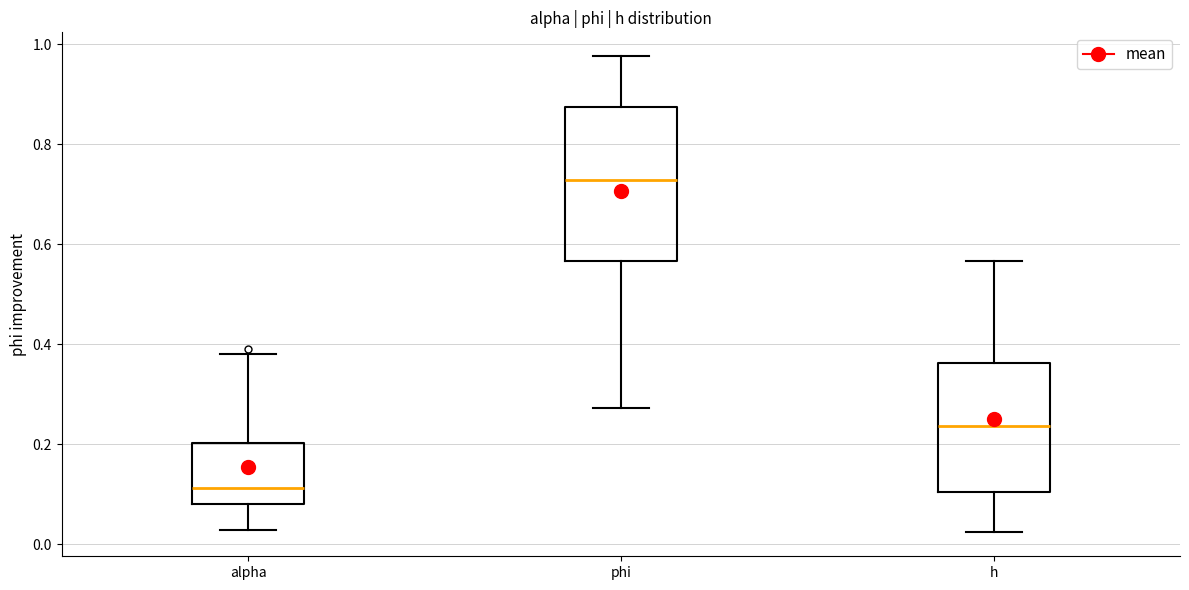

Comparing the boxes themselves (not the whiskers), which one is the tallest?

phi